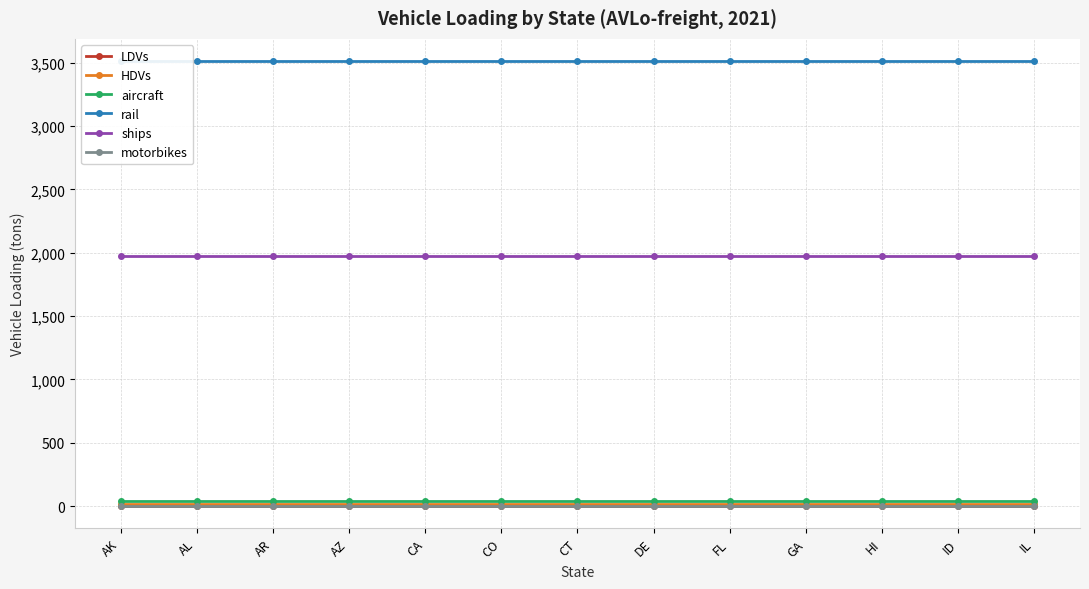

What is the sum of all HDVs values?

208.0